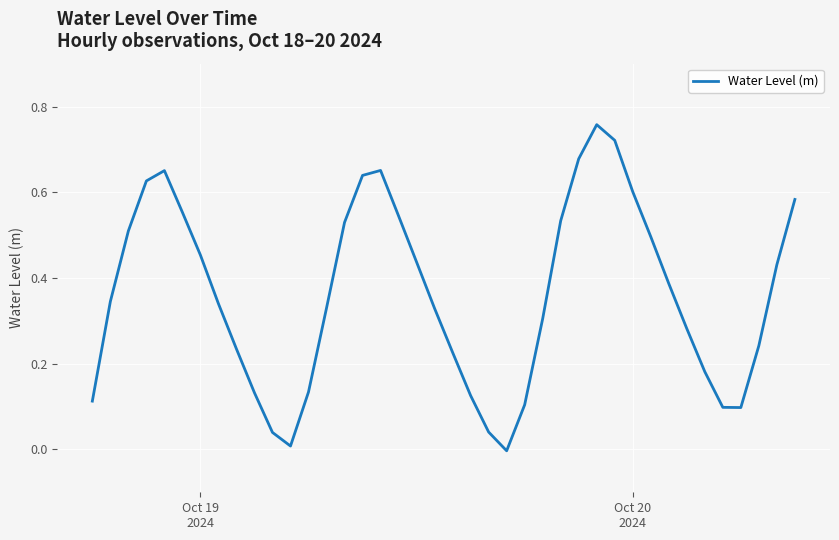

How many lines are shown in the chart?

1